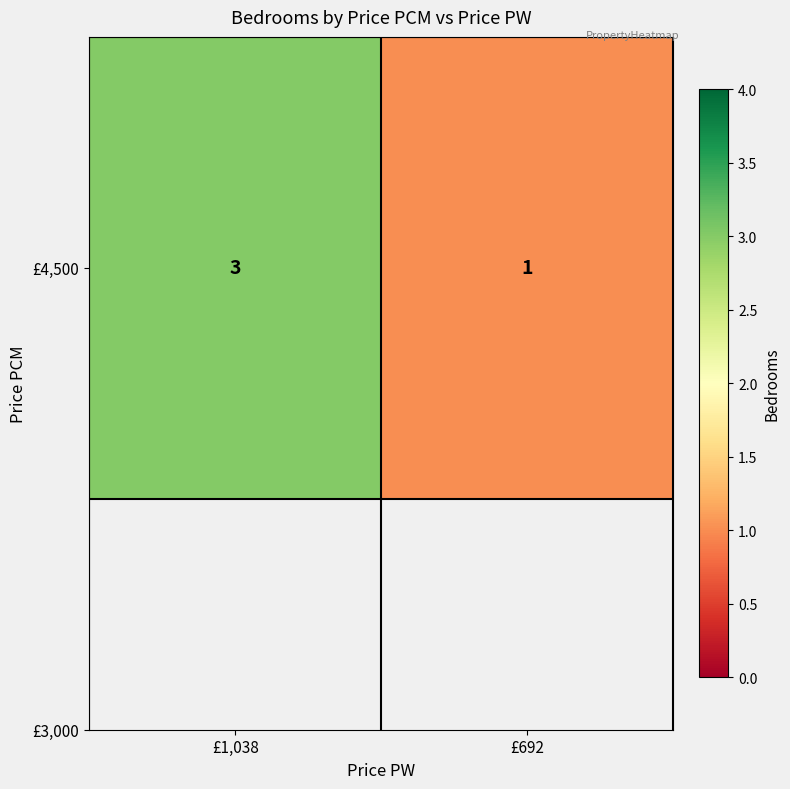

What is the change in value from £1,038 to £692?

-2